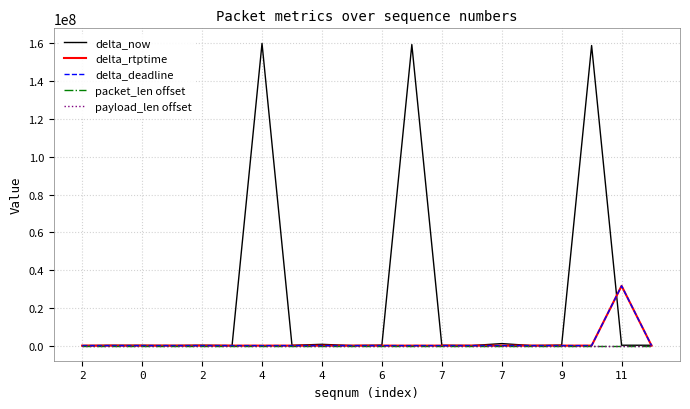

Does the chart display data point markers on the line(s)?

No